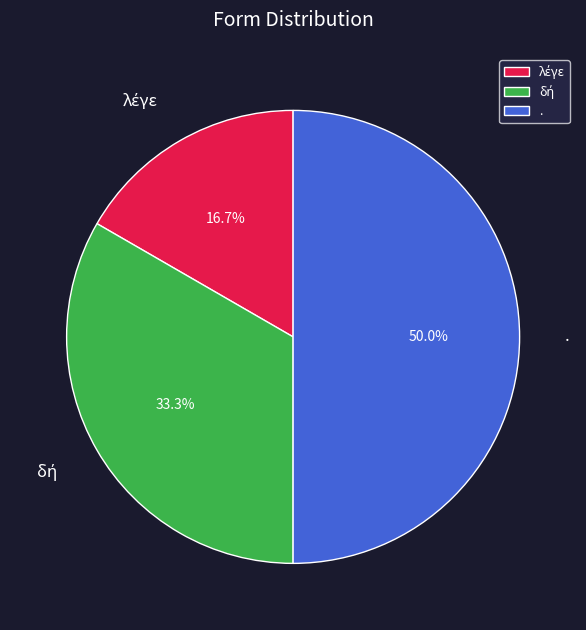

Which category has the biggest portion of the pie?

.